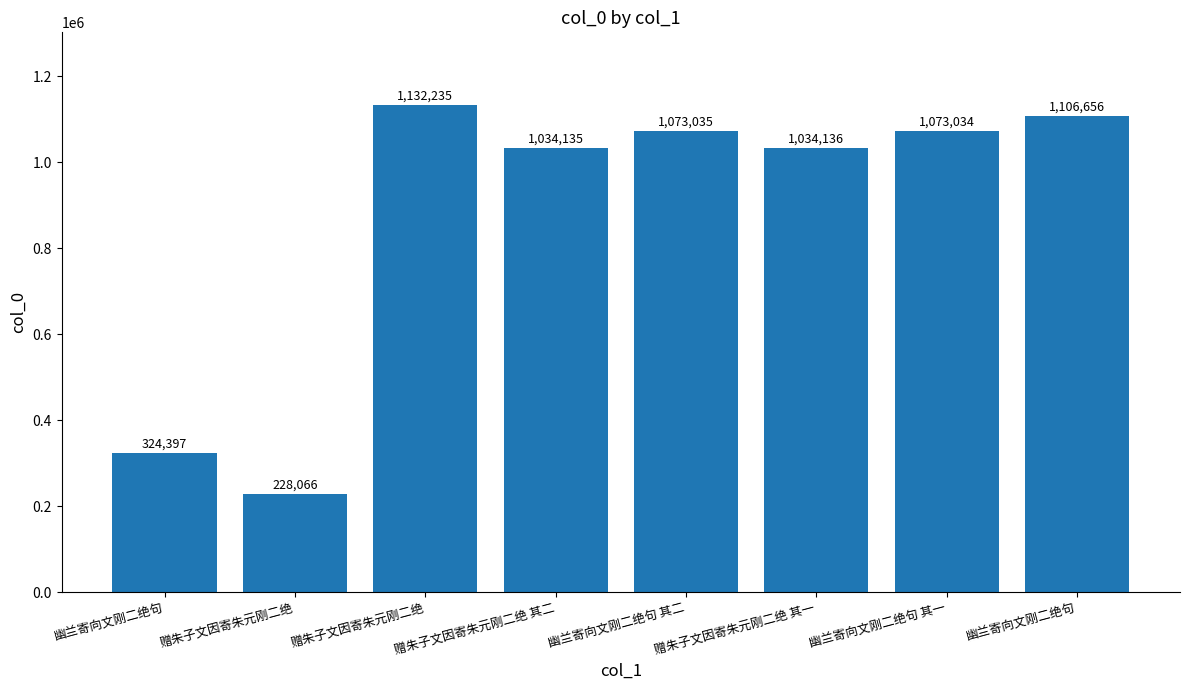

How many values are below 1073034?

4